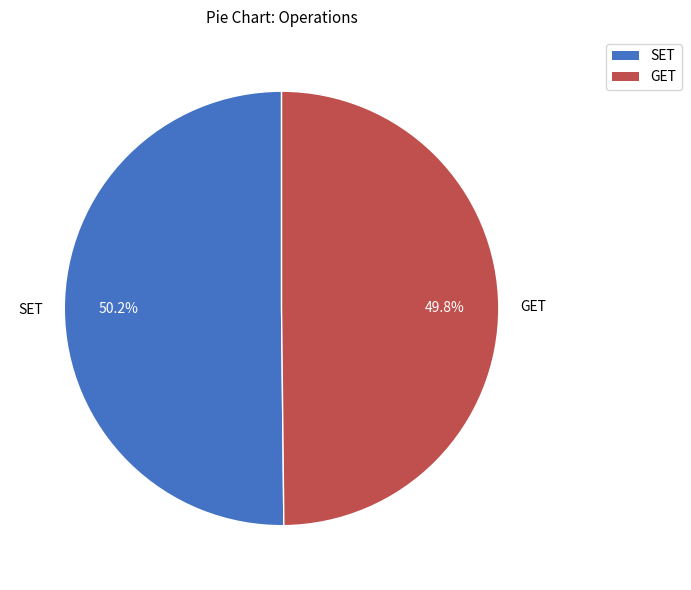

Combined, do GET and SET account for over 50%?

Yes